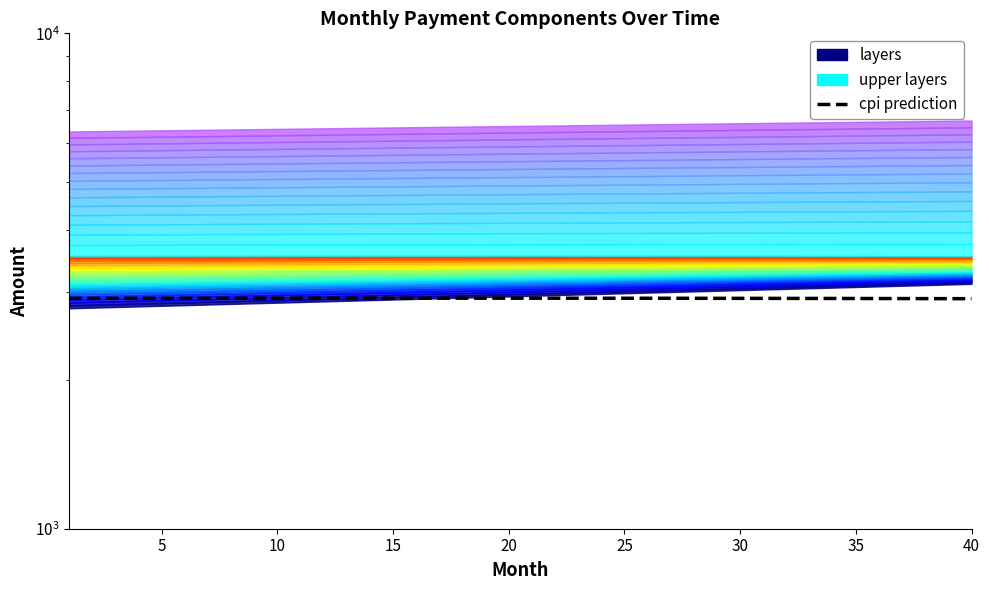

How many values exceed 2918?

26